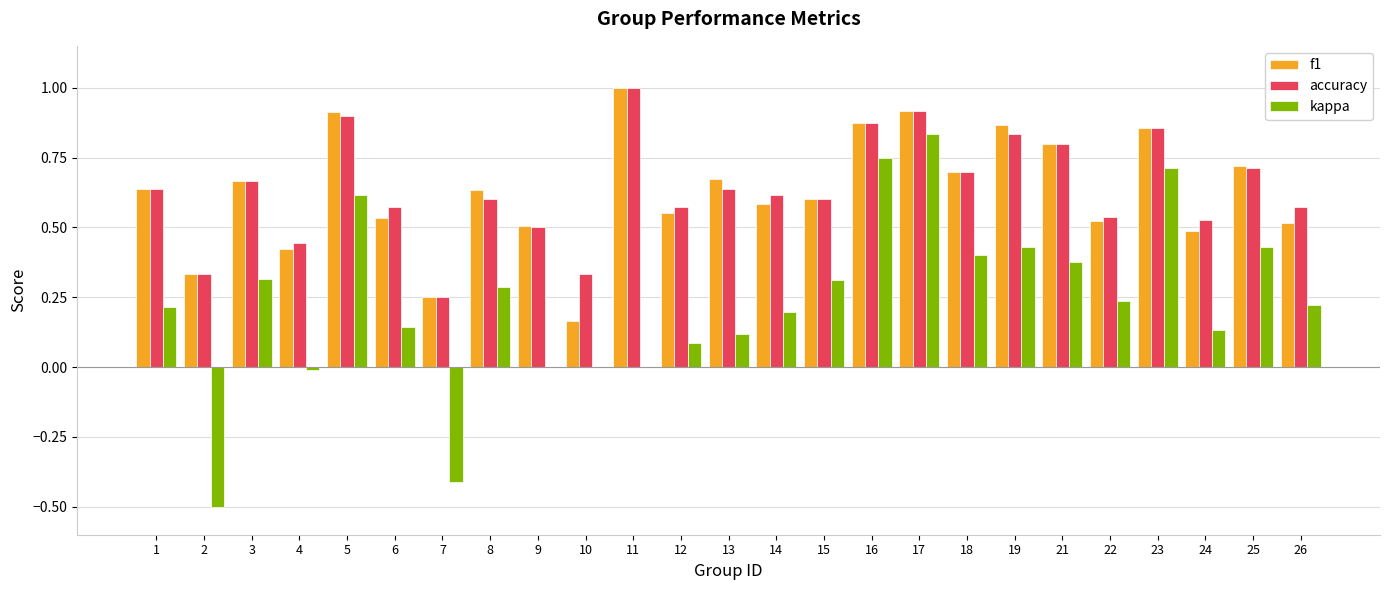

How many categories are shown in the chart?

25